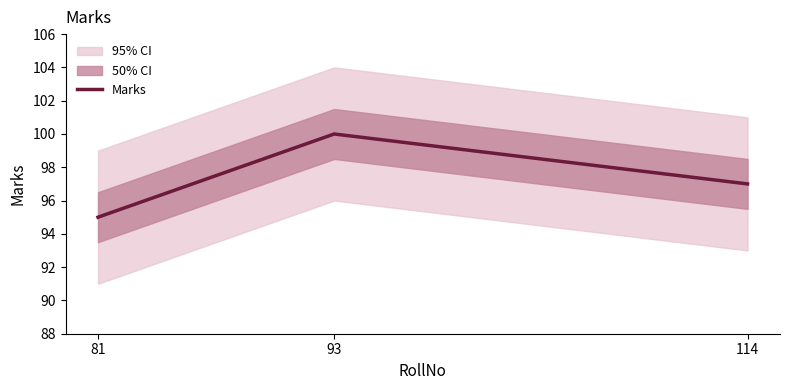

How many values are between 95 and 100?

3